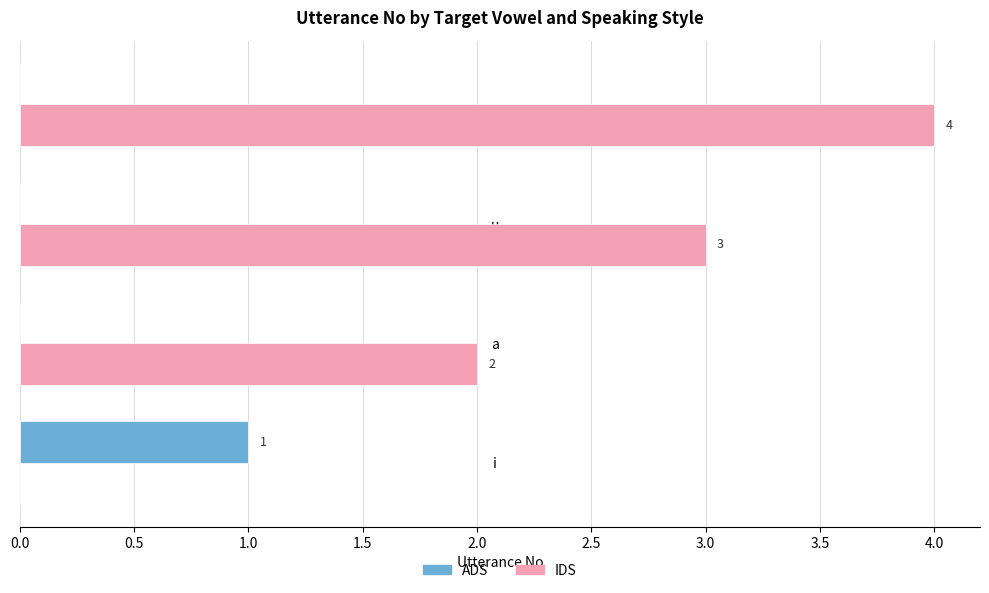

What is the highest value of the ADS series?

1